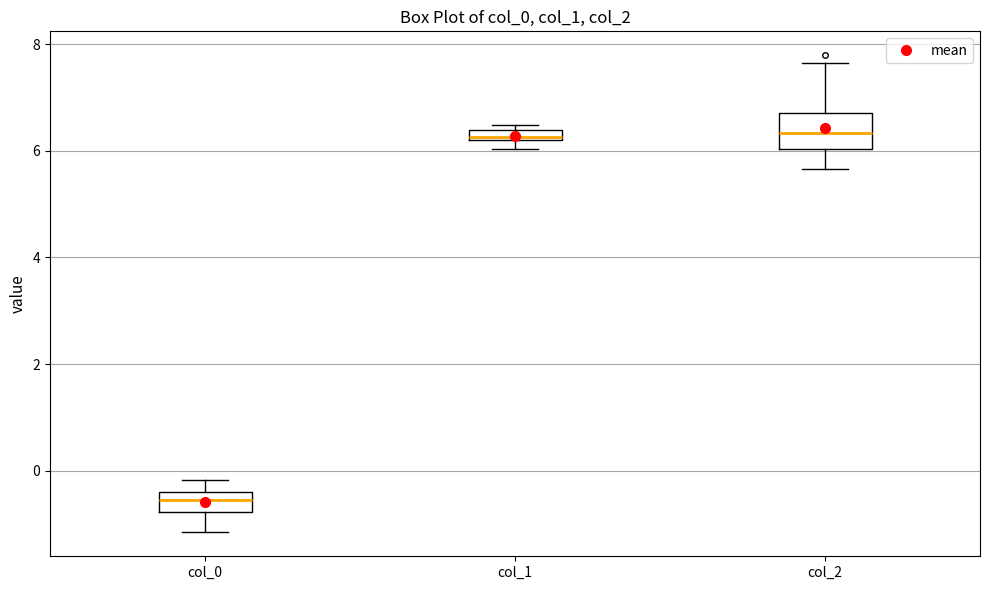

Comparing the boxes themselves (not the whiskers), which one is the tallest?

col_2